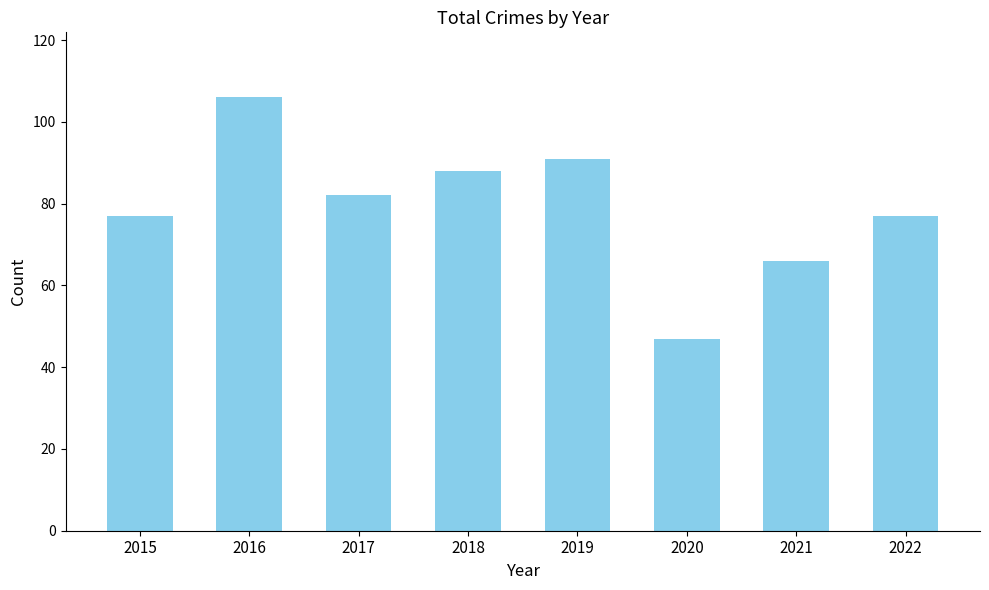

Is it true that the value at 2021 is 66?

True